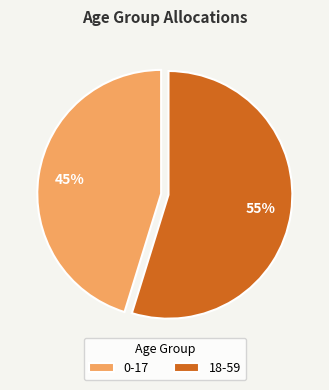

Which slice is the largest?

18-59